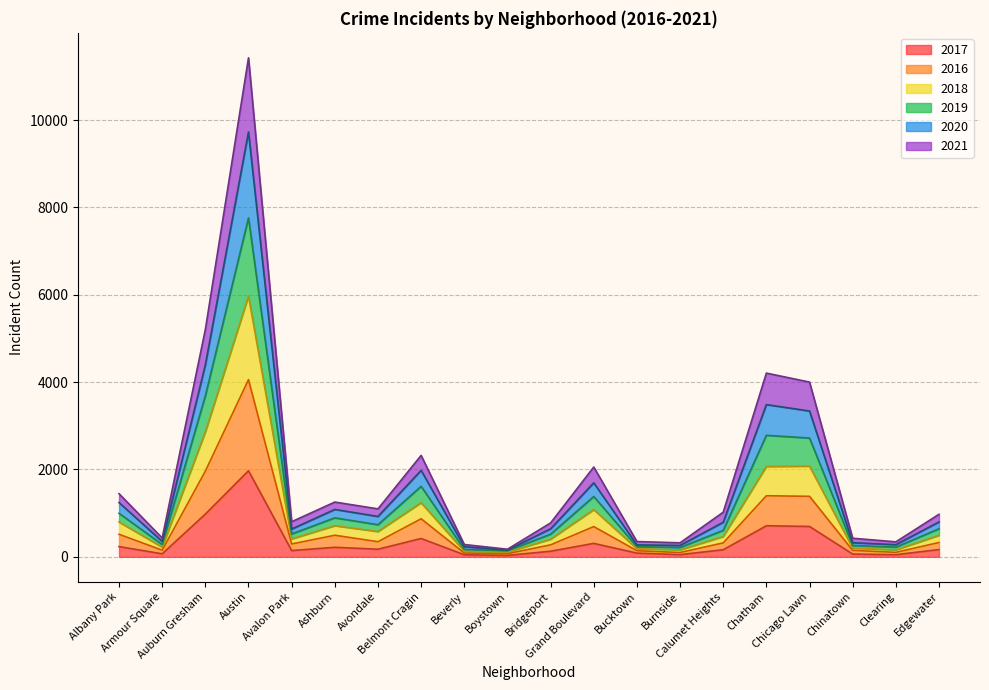

Count the number of data series in this chart.

6